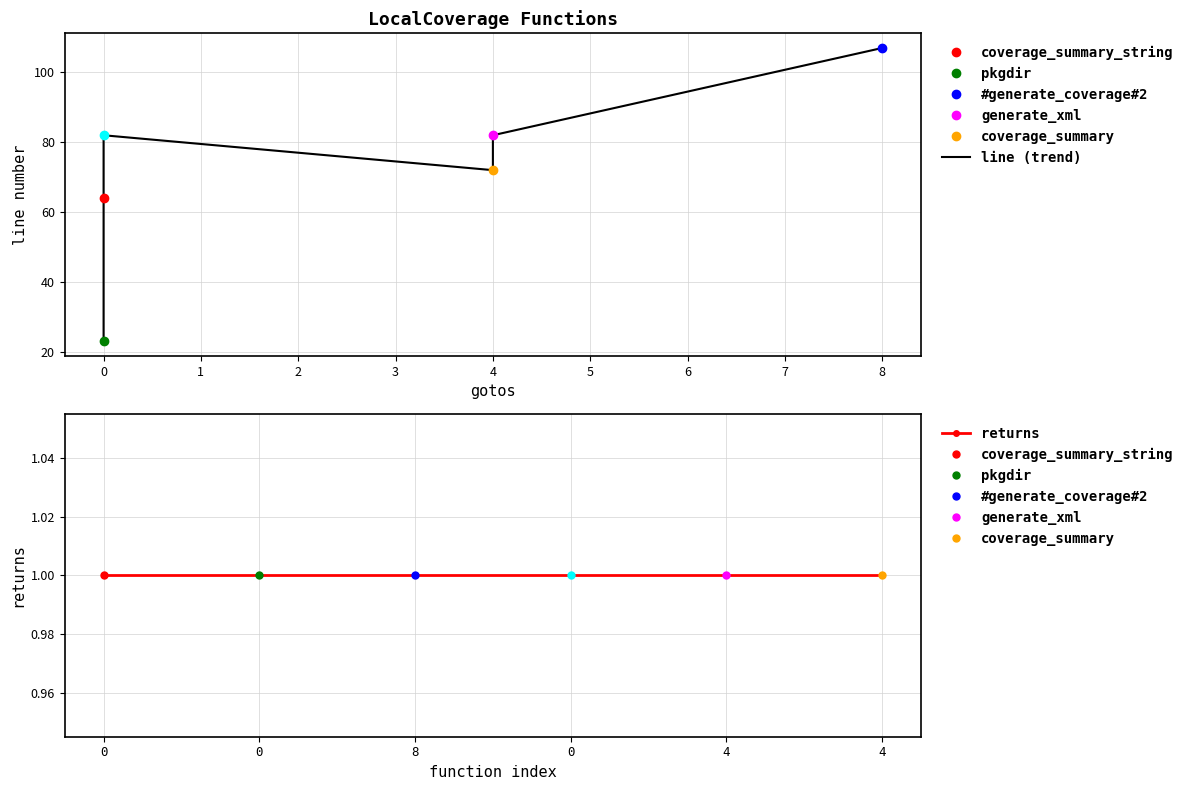

Reading right to left, transcribe all the data shown in this chart.

line (trend): 107	82	72	82	64	23
returns: 1	1	1	1	1	1